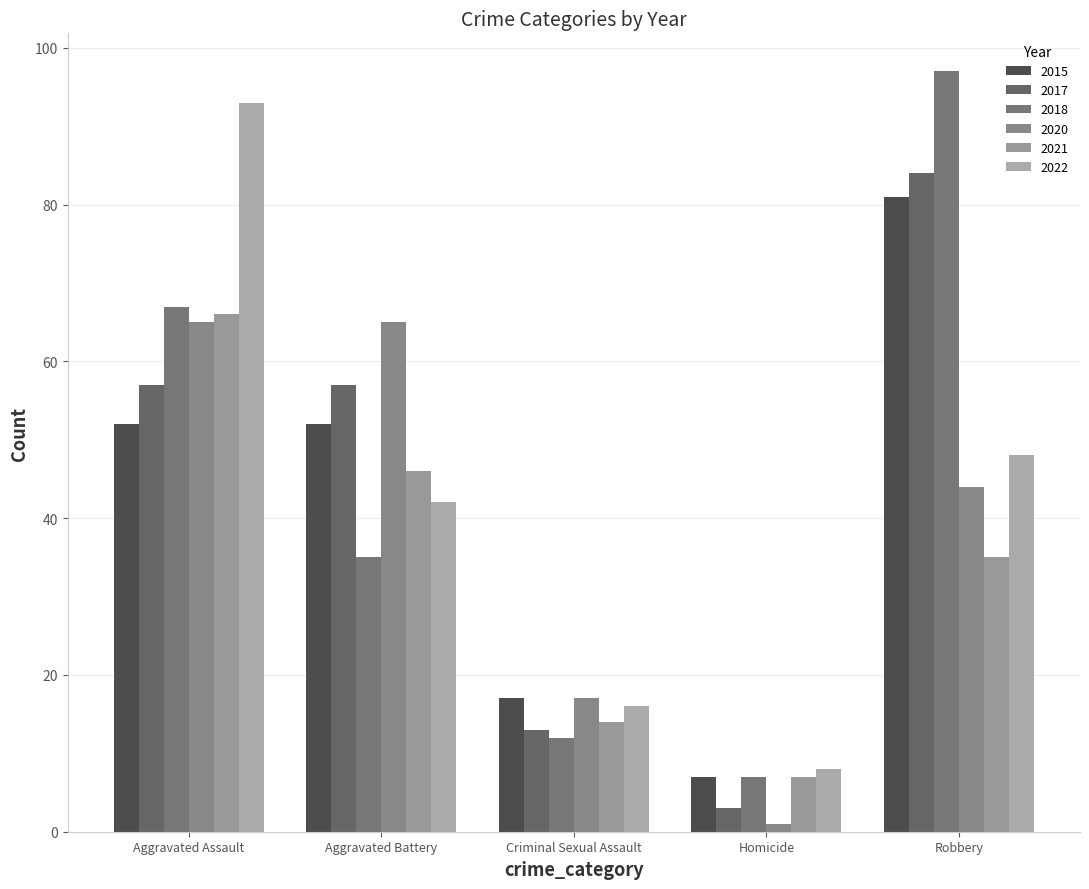

What is the label of the 4th bar from the right?

Aggravated Battery